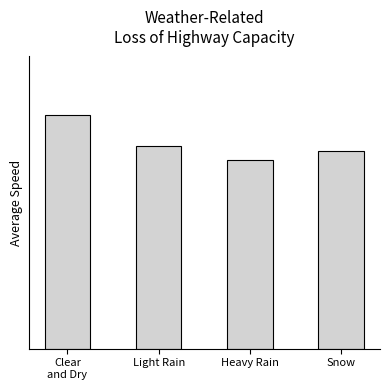

List the labels in order of value, smallest first.

Heavy Rain, Snow, Light Rain, Clear
and Dry